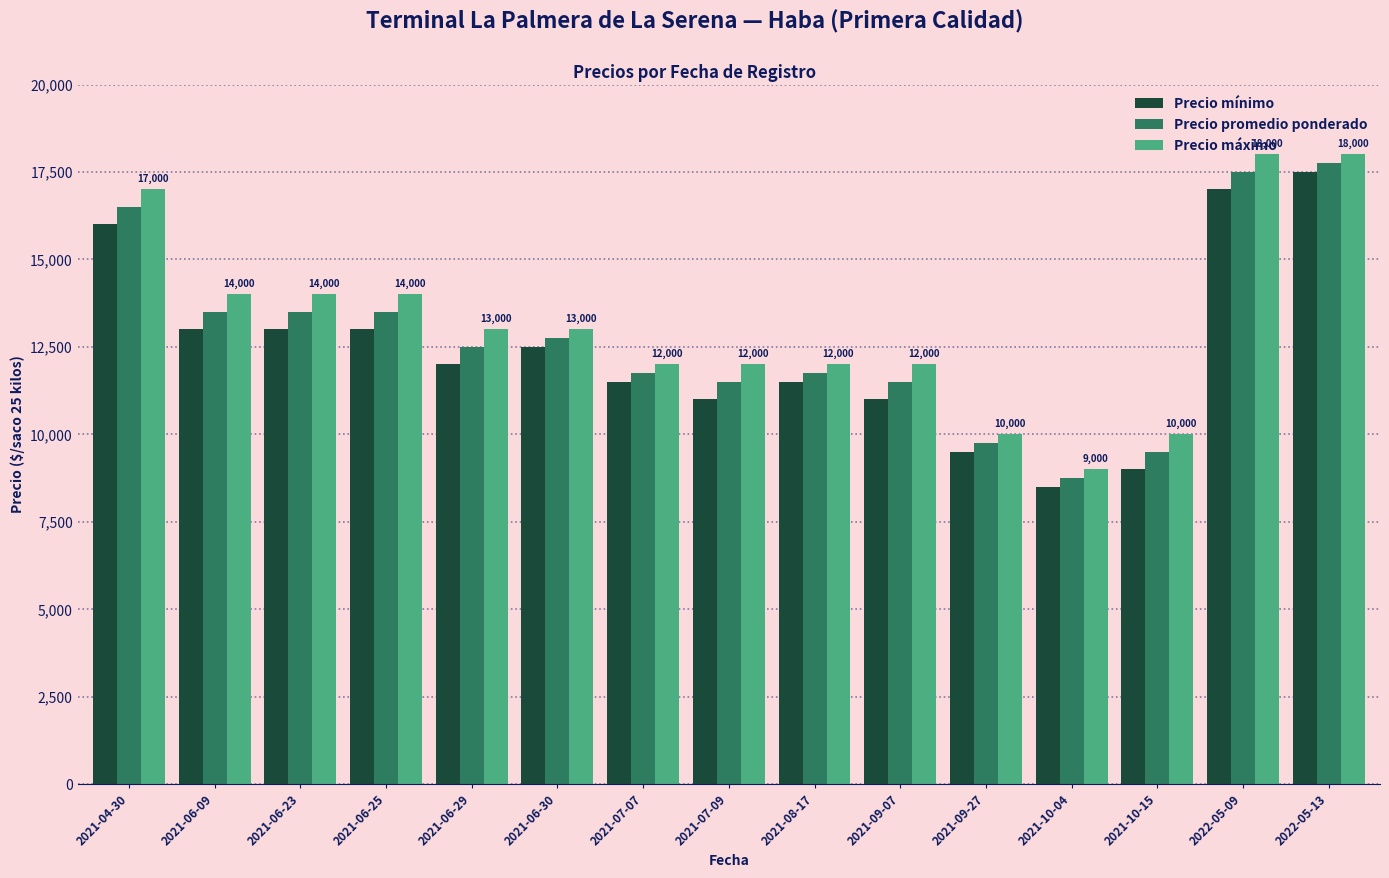

Is it true that Precio máximo equals 3326 at 2021-09-27?

False